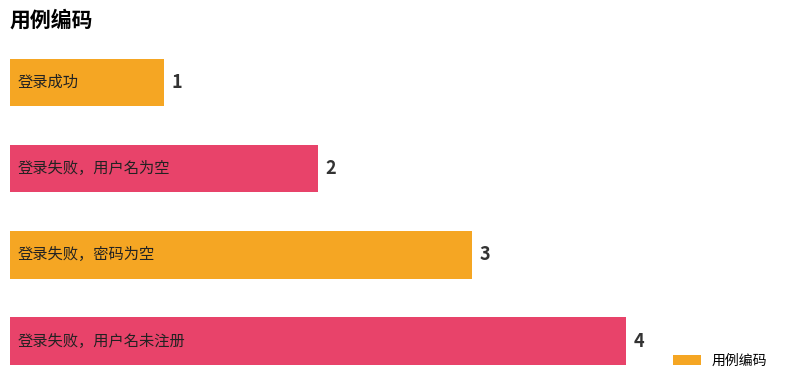

What is the difference between the maximum and minimum values?

3